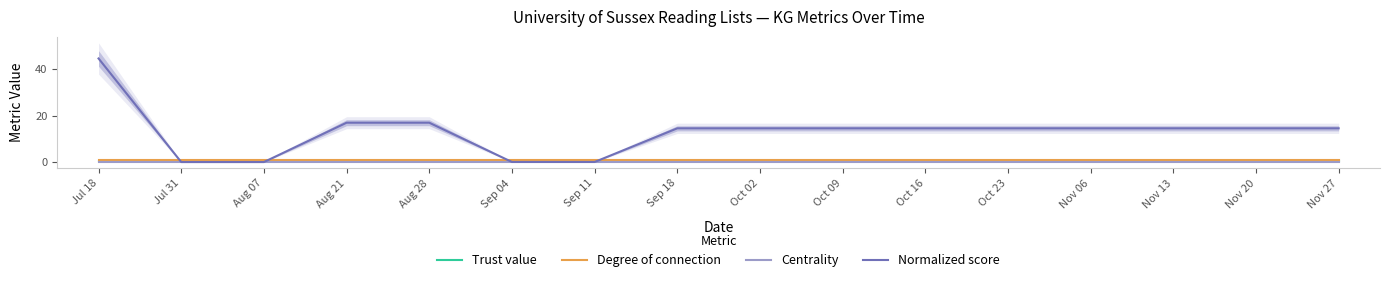

Which series changed the most between Oct 16 and Nov 27?

Trust value